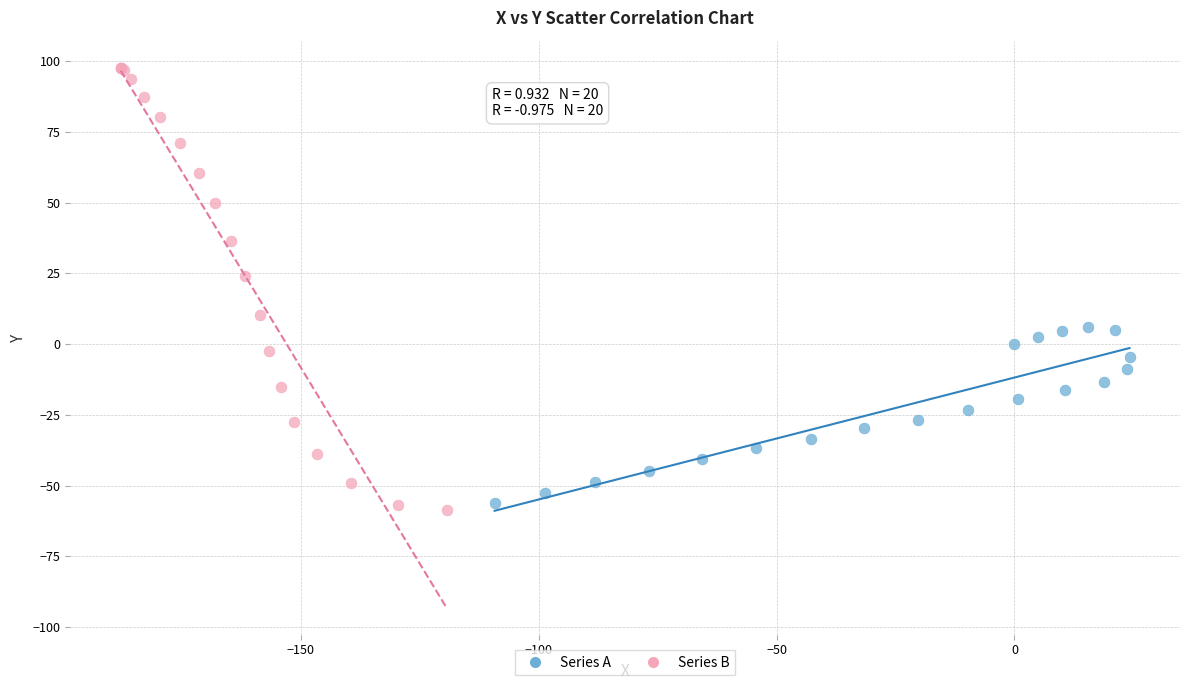

Which series reaches the maximum Y coordinate?

Series B